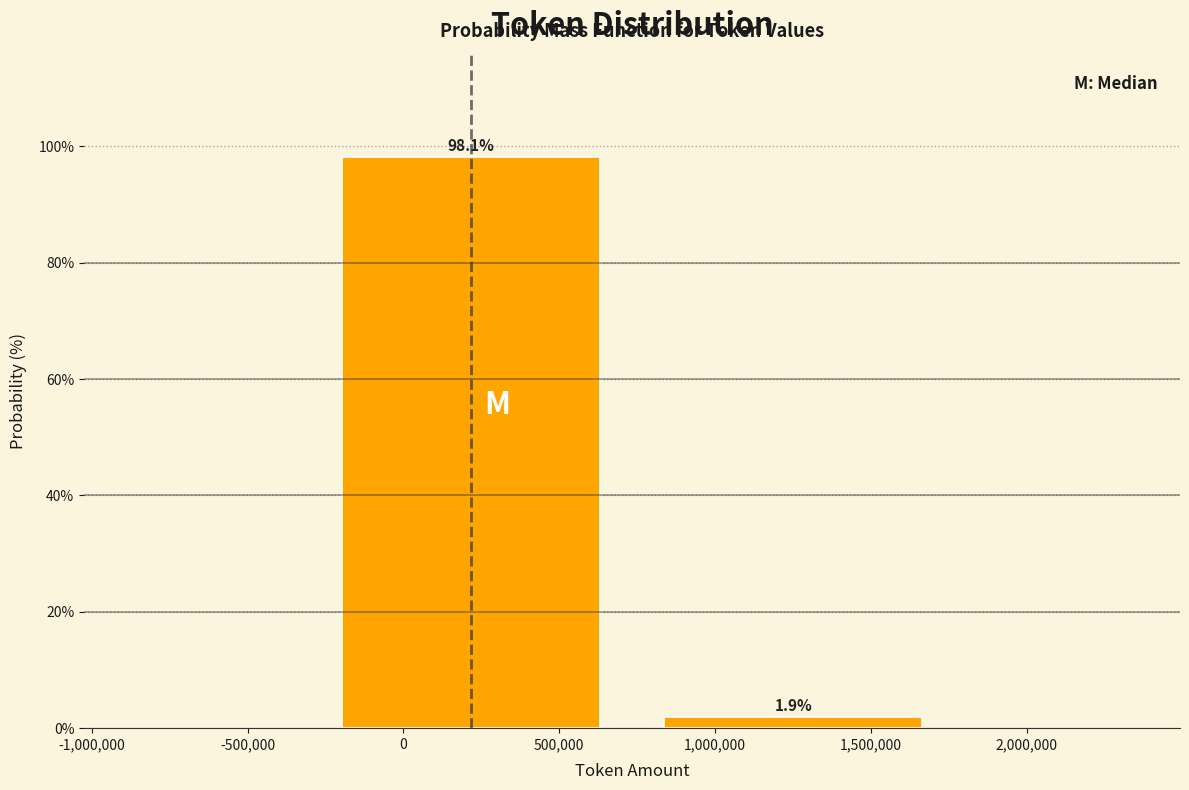

Reading left to right, list all the values displayed in this chart.

0=98.1	1,500,000=1.9